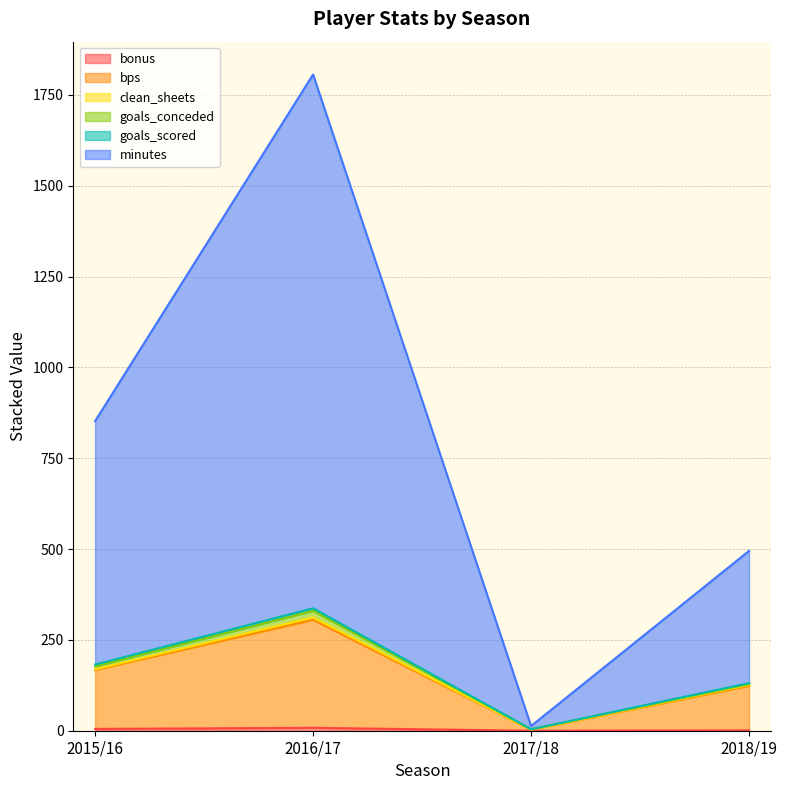

What is the highest value of the bonus series?

8